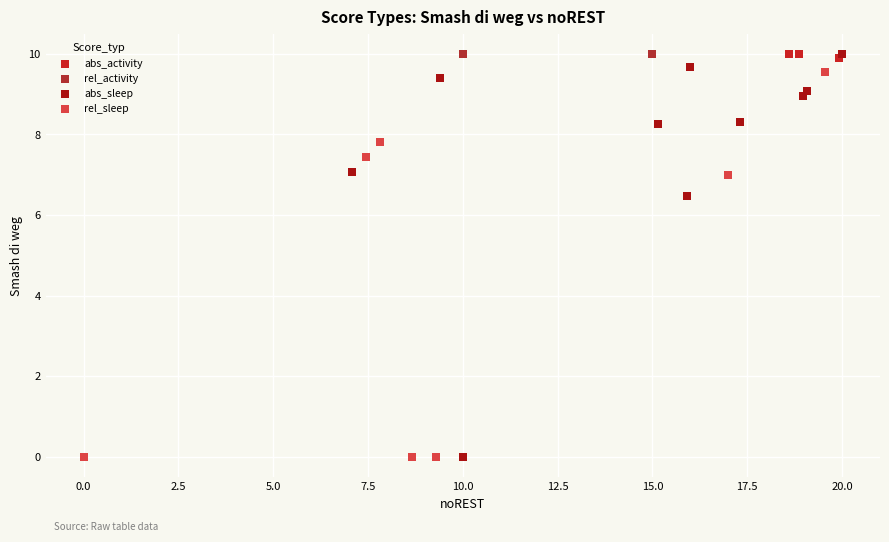

Which series has the largest Y range (max minus min)?

rel_activity